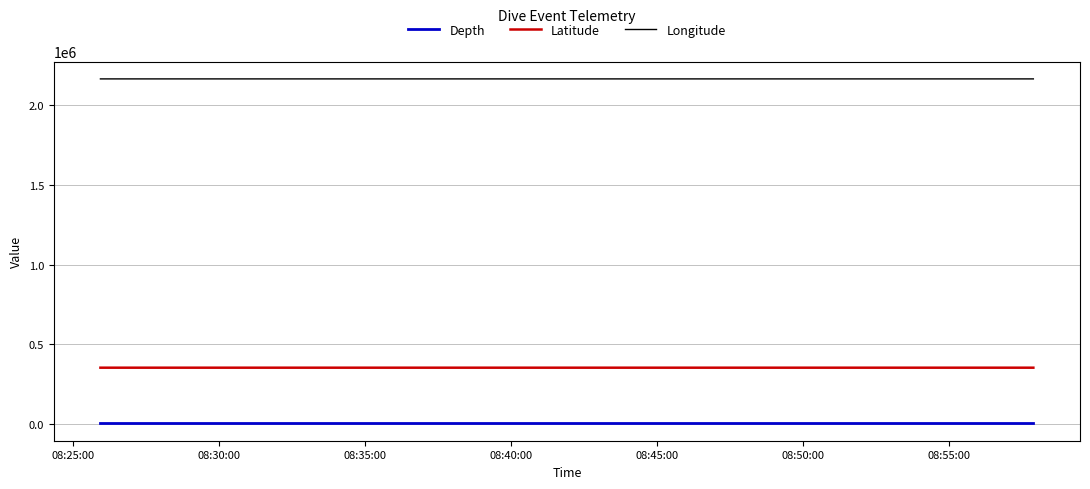

What is the average value of the Depth series?

1447.4